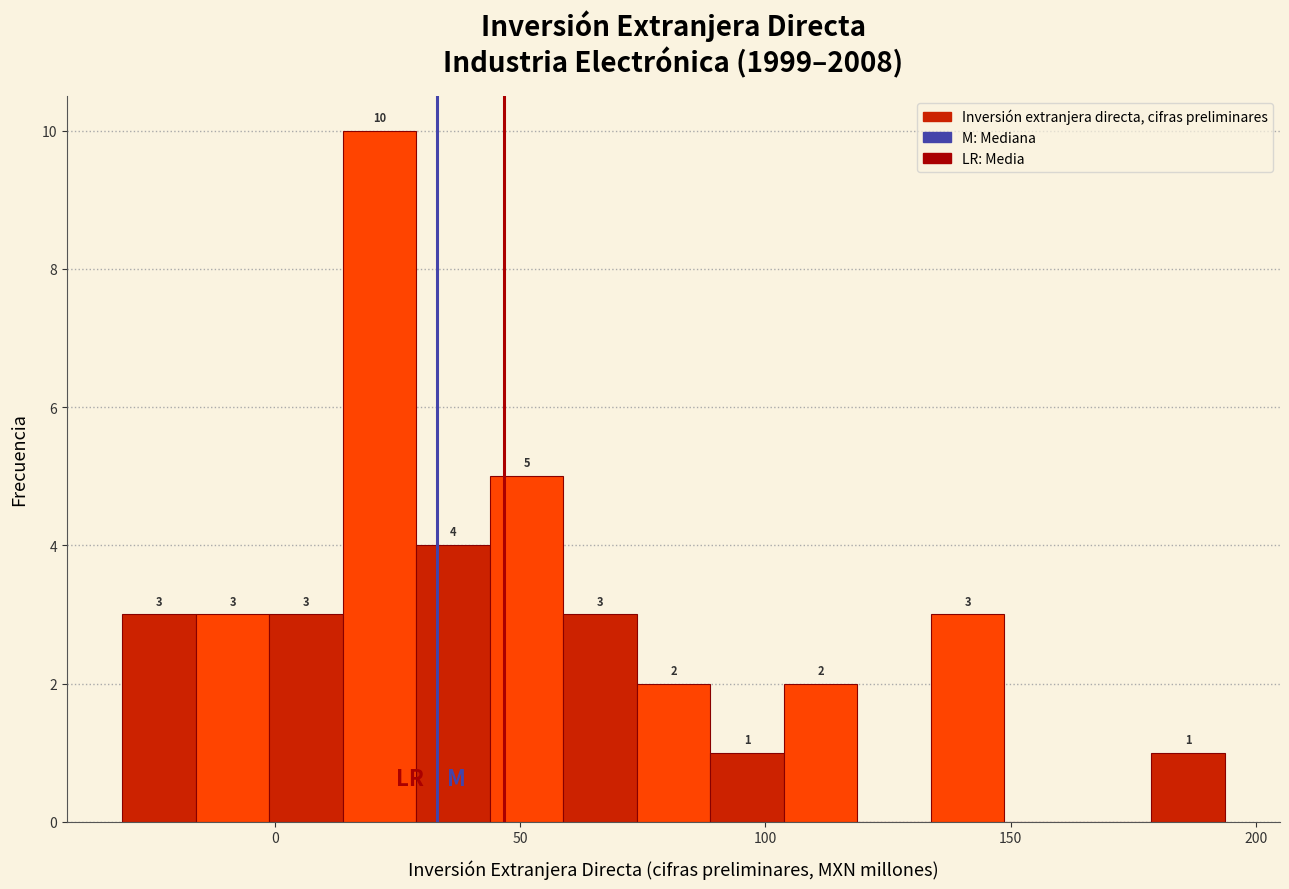

Around what value on the x-axis is the tallest bar? Give the approximate position of its centre, as read against the axis.

20